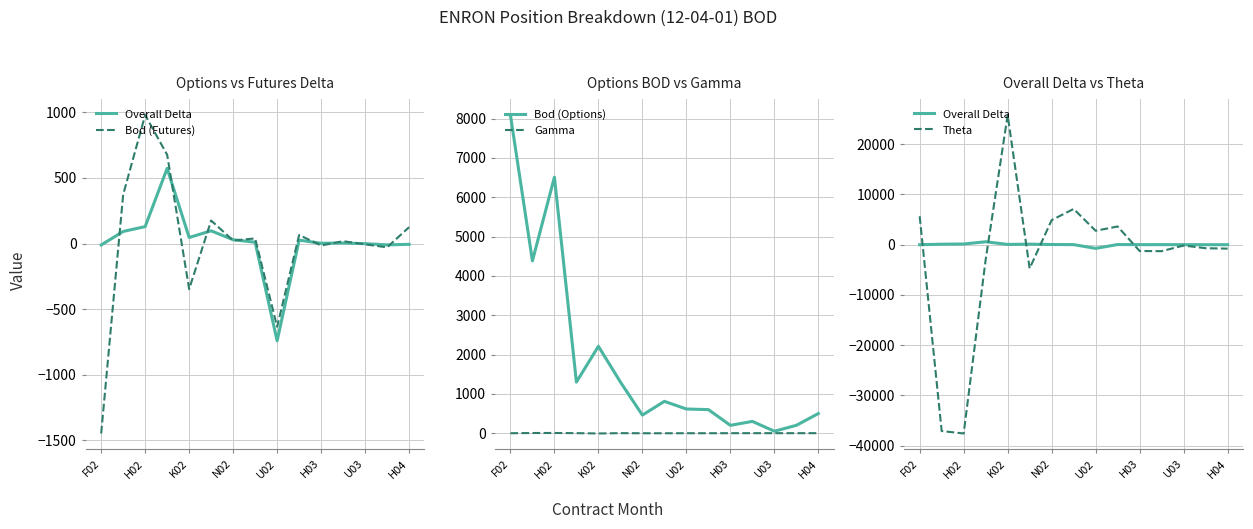

What is the difference between the maximum and minimum values in the Theta series?

63376.0